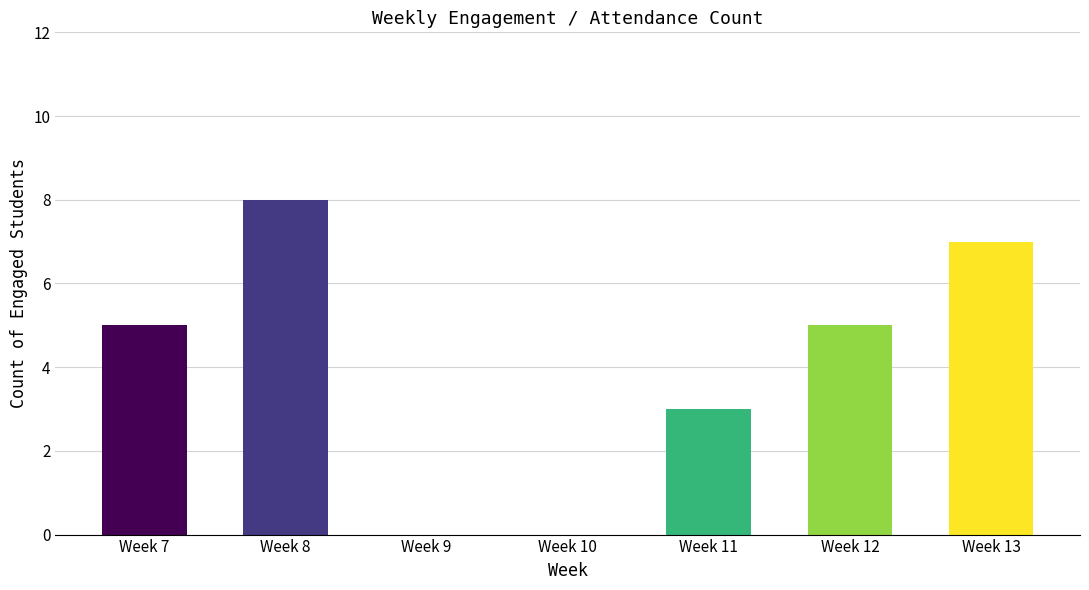

Is it true that the value at Week 9 is 5?

False